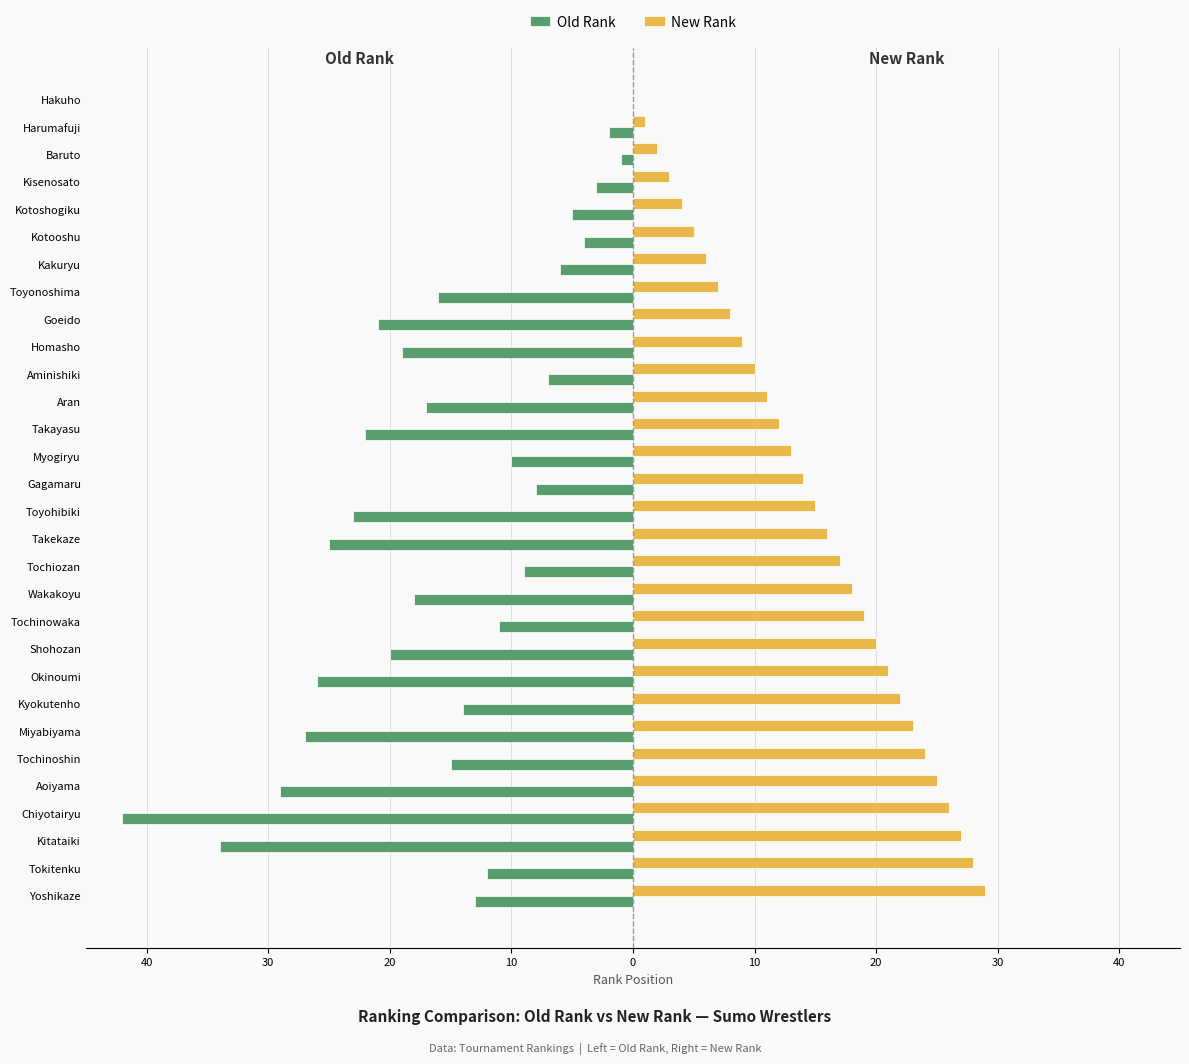

What are all the series names shown in the legend?

Old Rank, New Rank